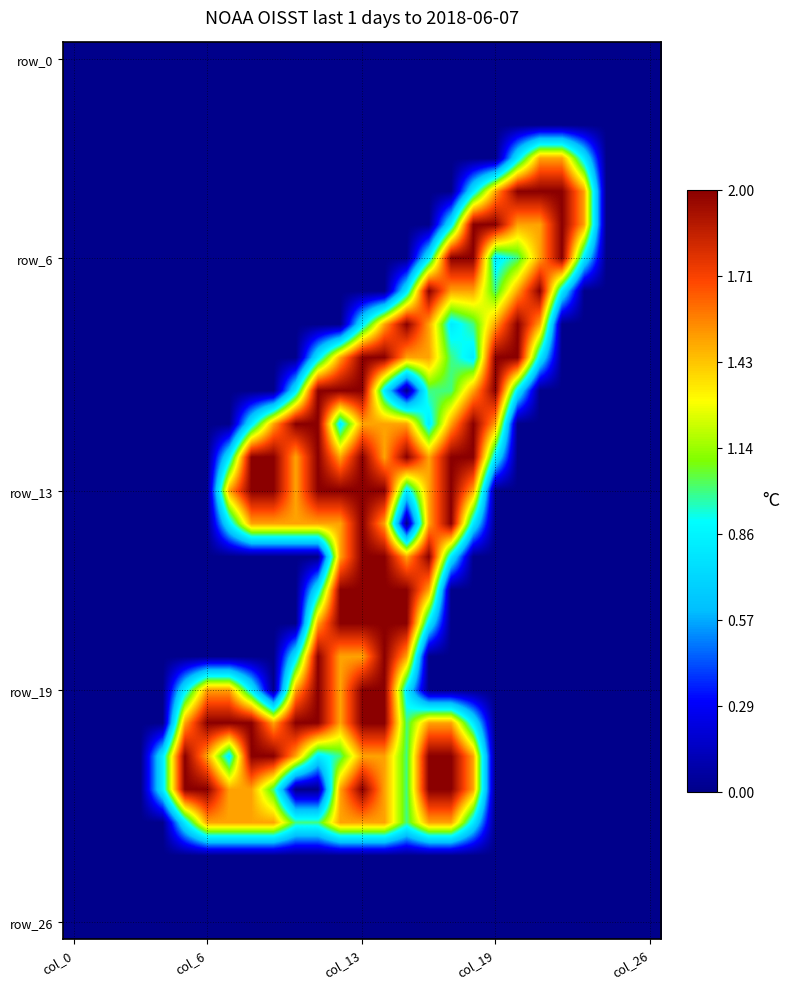

At how many categories does at least one series exceed 0?

20